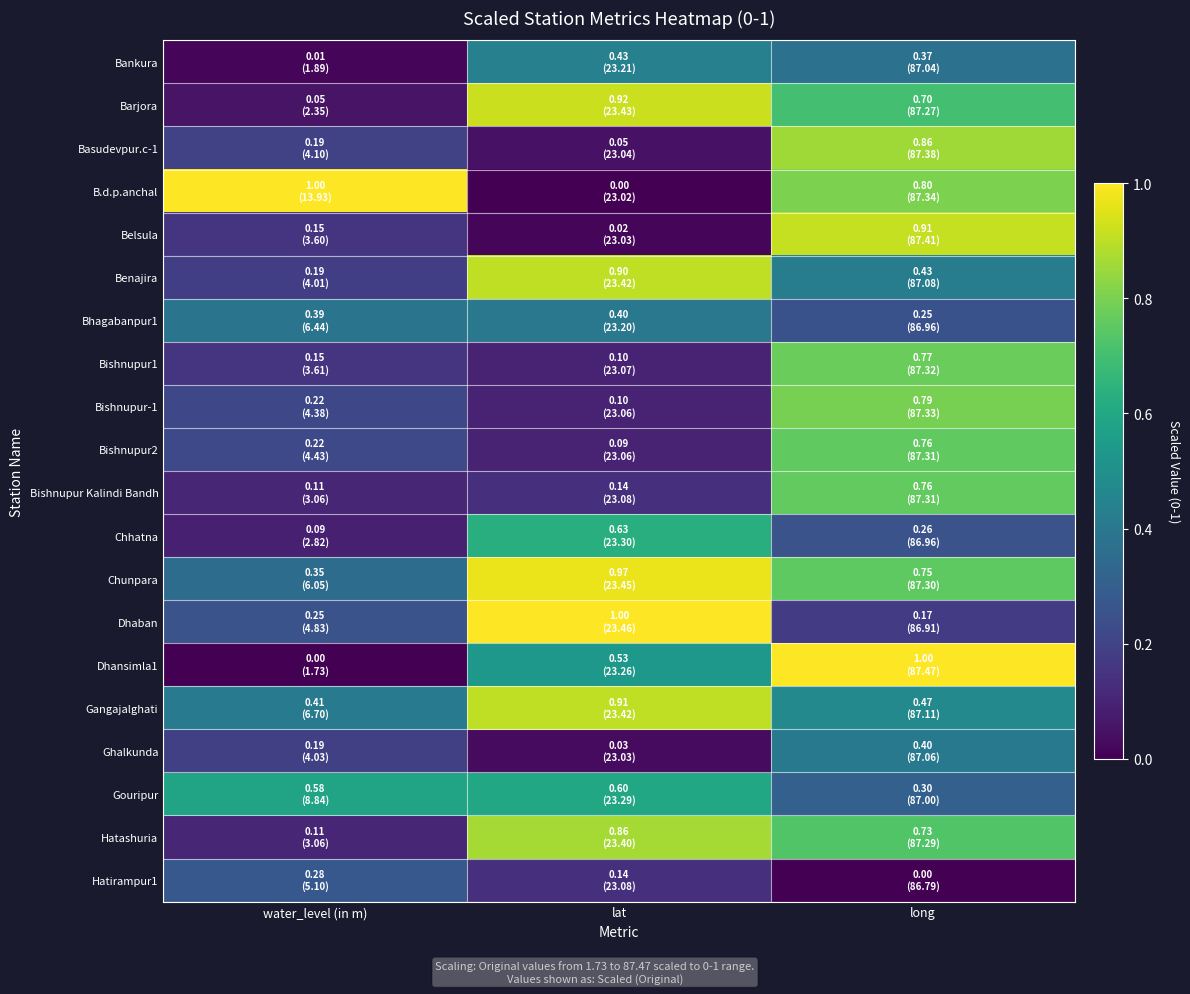

What is the greatest value displayed?

1.0